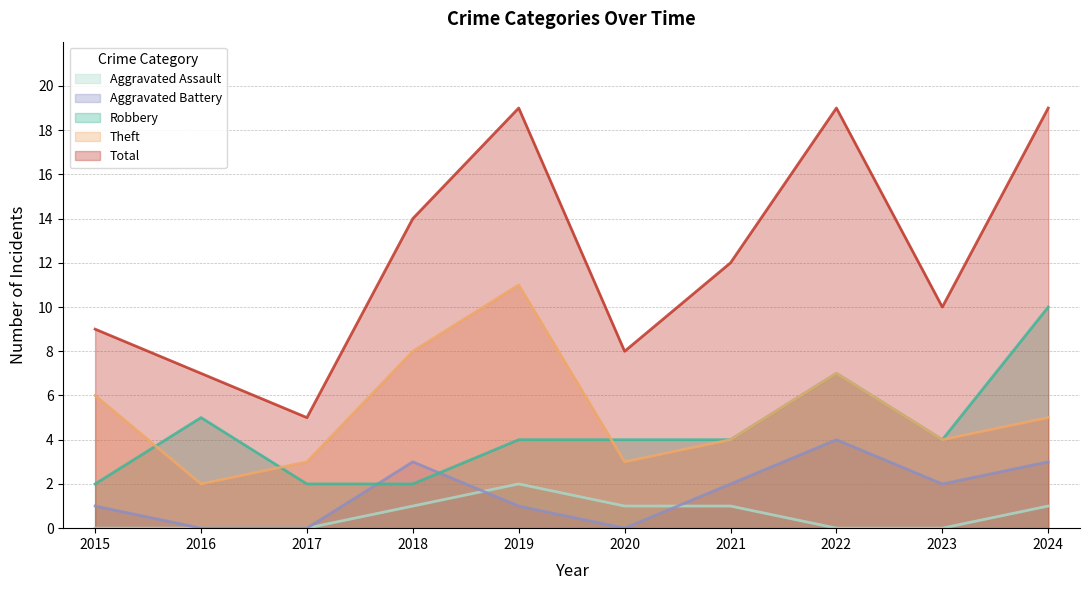

True or false: Total has a value of 3 at 2023.

False